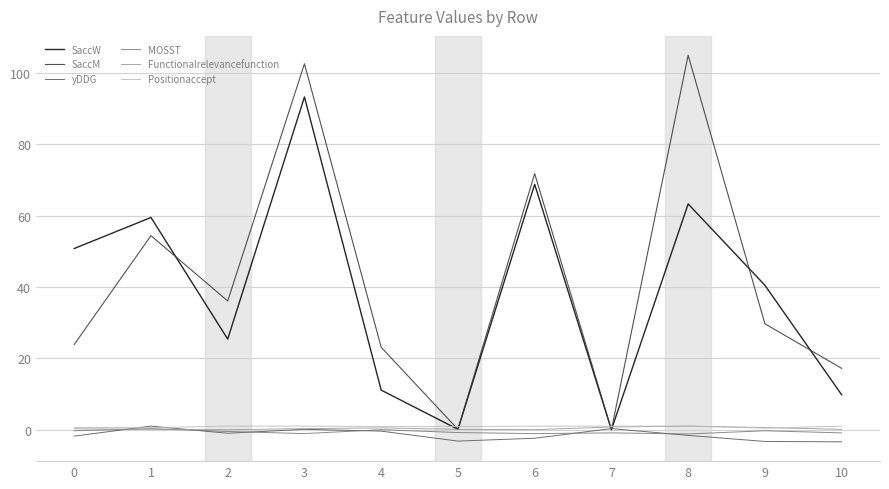

How many lines are shown in the chart?

6